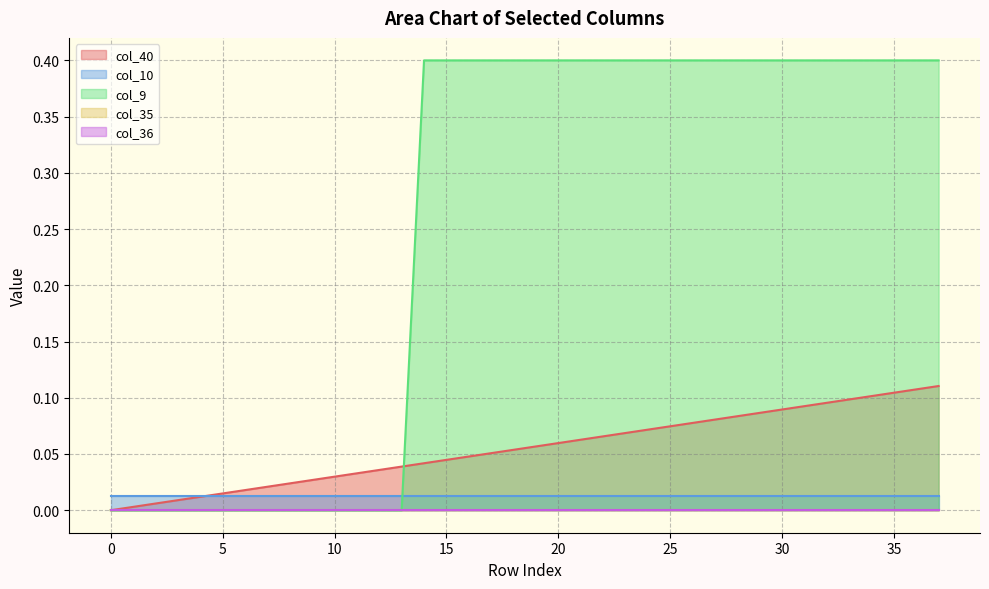

How many categories are shown in the chart?

38